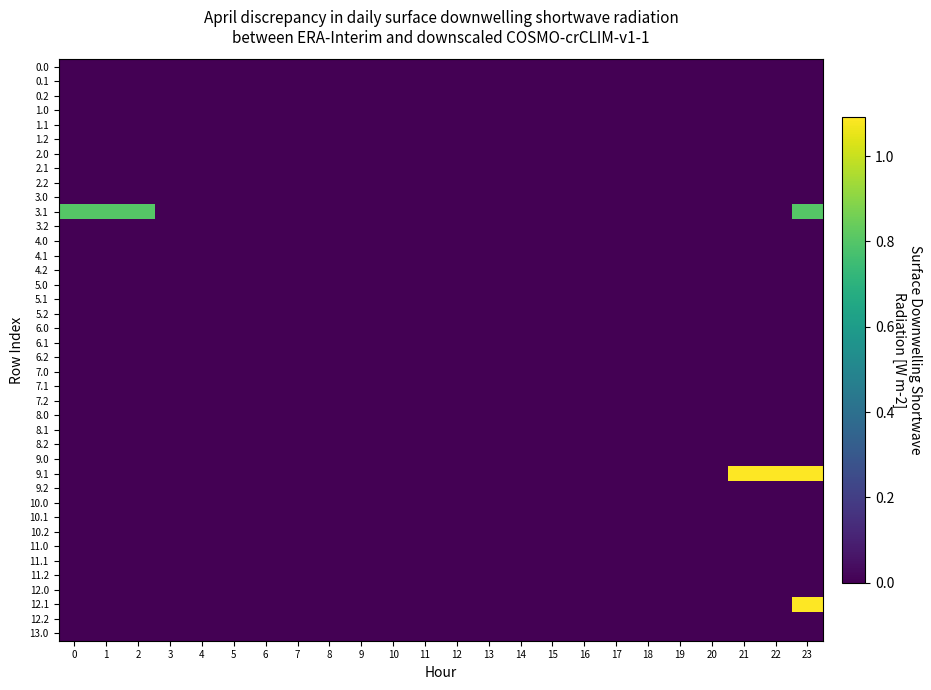

Reading left to right, list all the values displayed in this chart.

0.0: 0=0.0	1=0.0	2=0.0	3=0.0	4=0.0	5=0.0	6=0.0	7=0.0	8=0.0	9=0.0	10=0.0	11=0.0	12=0.0	13=0.0	14=0.0	15=0.0	16=0.0	17=0.0	18=0.0	19=0.0	20=0.0	21=0.0	22=0.0	23=0.0
0.1: 0=0.0	1=0.0	2=0.0	3=0.0	4=0.0	5=0.0	6=0.0	7=0.0	8=0.0	9=0.0	10=0.0	11=0.0	12=0.0	13=0.0	14=0.0	15=0.0	16=0.0	17=0.0	18=0.0	19=0.0	20=0.0	21=0.0	22=0.0	23=0.0
0.2: 0=0.0	1=0.0	2=0.0	3=0.0	4=0.0	5=0.0	6=0.0	7=0.0	8=0.0	9=0.0	10=0.0	11=0.0	12=0.0	13=0.0	14=0.0	15=0.0	16=0.0	17=0.0	18=0.0	19=0.0	20=0.0	21=0.0	22=0.0	23=0.0
1.0: 0=0.0	1=0.0	2=0.0	3=0.0	4=0.0	5=0.0	6=0.0	7=0.0	8=0.0	9=0.0	10=0.0	11=0.0	12=0.0	13=0.0	14=0.0	15=0.0	16=0.0	17=0.0	18=0.0	19=0.0	20=0.0	21=0.0	22=0.0	23=0.0
1.1: 0=0.0	1=0.0	2=0.0	3=0.0	4=0.0	5=0.0	6=0.0	7=0.0	8=0.0	9=0.0	10=0.0	11=0.0	12=0.0	13=0.0	14=0.0	15=0.0	16=0.0	17=0.0	18=0.0	19=0.0	20=0.0	21=0.0	22=0.0	23=0.0
1.2: 0=0.0	1=0.0	2=0.0	3=0.0	4=0.0	5=0.0	6=0.0	7=0.0	8=0.0	9=0.0	10=0.0	11=0.0	12=0.0	13=0.0	14=0.0	15=0.0	16=0.0	17=0.0	18=0.0	19=0.0	20=0.0	21=0.0	22=0.0	23=0.0
2.0: 0=0.0	1=0.0	2=0.0	3=0.0	4=0.0	5=0.0	6=0.0	7=0.0	8=0.0	9=0.0	10=0.0	11=0.0	12=0.0	13=0.0	14=0.0	15=0.0	16=0.0	17=0.0	18=0.0	19=0.0	20=0.0	21=0.0	22=0.0	23=0.0
2.1: 0=0.0	1=0.0	2=0.0	3=0.0	4=0.0	5=0.0	6=0.0	7=0.0	8=0.0	9=0.0	10=0.0	11=0.0	12=0.0	13=0.0	14=0.0	15=0.0	16=0.0	17=0.0	18=0.0	19=0.0	20=0.0	21=0.0	22=0.0	23=0.0
2.2: 0=0.0	1=0.0	2=0.0	3=0.0	4=0.0	5=0.0	6=0.0	7=0.0	8=0.0	9=0.0	10=0.0	11=0.0	12=0.0	13=0.0	14=0.0	15=0.0	16=0.0	17=0.0	18=0.0	19=0.0	20=0.0	21=0.0	22=0.0	23=0.0
3.0: 0=0.0	1=0.0	2=0.0	3=0.0	4=0.0	5=0.0	6=0.0	7=0.0	8=0.0	9=0.0	10=0.0	11=0.0	12=0.0	13=0.0	14=0.0	15=0.0	16=0.0	17=0.0	18=0.0	19=0.0	20=0.0	21=0.0	22=0.0	23=0.0
3.1: 0=0.8	1=0.8	2=0.8	3=0.0	4=0.0	5=0.0	6=0.0	7=0.0	8=0.0	9=0.0	10=0.0	11=0.0	12=0.0	13=0.0	14=0.0	15=0.0	16=0.0	17=0.0	18=0.0	19=0.0	20=0.0	21=0.0	22=0.0	23=0.8
3.2: 0=0.0	1=0.0	2=0.0	3=0.0	4=0.0	5=0.0	6=0.0	7=0.0	8=0.0	9=0.0	10=0.0	11=0.0	12=0.0	13=0.0	14=0.0	15=0.0	16=0.0	17=0.0	18=0.0	19=0.0	20=0.0	21=0.0	22=0.0	23=0.0
4.0: 0=0.0	1=0.0	2=0.0	3=0.0	4=0.0	5=0.0	6=0.0	7=0.0	8=0.0	9=0.0	10=0.0	11=0.0	12=0.0	13=0.0	14=0.0	15=0.0	16=0.0	17=0.0	18=0.0	19=0.0	20=0.0	21=0.0	22=0.0	23=0.0
4.1: 0=0.0	1=0.0	2=0.0	3=0.0	4=0.0	5=0.0	6=0.0	7=0.0	8=0.0	9=0.0	10=0.0	11=0.0	12=0.0	13=0.0	14=0.0	15=0.0	16=0.0	17=0.0	18=0.0	19=0.0	20=0.0	21=0.0	22=0.0	23=0.0
4.2: 0=0.0	1=0.0	2=0.0	3=0.0	4=0.0	5=0.0	6=0.0	7=0.0	8=0.0	9=0.0	10=0.0	11=0.0	12=0.0	13=0.0	14=0.0	15=0.0	16=0.0	17=0.0	18=0.0	19=0.0	20=0.0	21=0.0	22=0.0	23=0.0
5.0: 0=0.0	1=0.0	2=0.0	3=0.0	4=0.0	5=0.0	6=0.0	7=0.0	8=0.0	9=0.0	10=0.0	11=0.0	12=0.0	13=0.0	14=0.0	15=0.0	16=0.0	17=0.0	18=0.0	19=0.0	20=0.0	21=0.0	22=0.0	23=0.0
5.1: 0=0.0	1=0.0	2=0.0	3=0.0	4=0.0	5=0.0	6=0.0	7=0.0	8=0.0	9=0.0	10=0.0	11=0.0	12=0.0	13=0.0	14=0.0	15=0.0	16=0.0	17=0.0	18=0.0	19=0.0	20=0.0	21=0.0	22=0.0	23=0.0
5.2: 0=0.0	1=0.0	2=0.0	3=0.0	4=0.0	5=0.0	6=0.0	7=0.0	8=0.0	9=0.0	10=0.0	11=0.0	12=0.0	13=0.0	14=0.0	15=0.0	16=0.0	17=0.0	18=0.0	19=0.0	20=0.0	21=0.0	22=0.0	23=0.0
6.0: 0=0.0	1=0.0	2=0.0	3=0.0	4=0.0	5=0.0	6=0.0	7=0.0	8=0.0	9=0.0	10=0.0	11=0.0	12=0.0	13=0.0	14=0.0	15=0.0	16=0.0	17=0.0	18=0.0	19=0.0	20=0.0	21=0.0	22=0.0	23=0.0
6.1: 0=0.0	1=0.0	2=0.0	3=0.0	4=0.0	5=0.0	6=0.0	7=0.0	8=0.0	9=0.0	10=0.0	11=0.0	12=0.0	13=0.0	14=0.0	15=0.0	16=0.0	17=0.0	18=0.0	19=0.0	20=0.0	21=0.0	22=0.0	23=0.0
6.2: 0=0.0	1=0.0	2=0.0	3=0.0	4=0.0	5=0.0	6=0.0	7=0.0	8=0.0	9=0.0	10=0.0	11=0.0	12=0.0	13=0.0	14=0.0	15=0.0	16=0.0	17=0.0	18=0.0	19=0.0	20=0.0	21=0.0	22=0.0	23=0.0
7.0: 0=0.0	1=0.0	2=0.0	3=0.0	4=0.0	5=0.0	6=0.0	7=0.0	8=0.0	9=0.0	10=0.0	11=0.0	12=0.0	13=0.0	14=0.0	15=0.0	16=0.0	17=0.0	18=0.0	19=0.0	20=0.0	21=0.0	22=0.0	23=0.0
7.1: 0=0.0	1=0.0	2=0.0	3=0.0	4=0.0	5=0.0	6=0.0	7=0.0	8=0.0	9=0.0	10=0.0	11=0.0	12=0.0	13=0.0	14=0.0	15=0.0	16=0.0	17=0.0	18=0.0	19=0.0	20=0.0	21=0.0	22=0.0	23=0.0
7.2: 0=0.0	1=0.0	2=0.0	3=0.0	4=0.0	5=0.0	6=0.0	7=0.0	8=0.0	9=0.0	10=0.0	11=0.0	12=0.0	13=0.0	14=0.0	15=0.0	16=0.0	17=0.0	18=0.0	19=0.0	20=0.0	21=0.0	22=0.0	23=0.0
8.0: 0=0.0	1=0.0	2=0.0	3=0.0	4=0.0	5=0.0	6=0.0	7=0.0	8=0.0	9=0.0	10=0.0	11=0.0	12=0.0	13=0.0	14=0.0	15=0.0	16=0.0	17=0.0	18=0.0	19=0.0	20=0.0	21=0.0	22=0.0	23=0.0
8.1: 0=0.0	1=0.0	2=0.0	3=0.0	4=0.0	5=0.0	6=0.0	7=0.0	8=0.0	9=0.0	10=0.0	11=0.0	12=0.0	13=0.0	14=0.0	15=0.0	16=0.0	17=0.0	18=0.0	19=0.0	20=0.0	21=0.0	22=0.0	23=0.0
8.2: 0=0.0	1=0.0	2=0.0	3=0.0	4=0.0	5=0.0	6=0.0	7=0.0	8=0.0	9=0.0	10=0.0	11=0.0	12=0.0	13=0.0	14=0.0	15=0.0	16=0.0	17=0.0	18=0.0	19=0.0	20=0.0	21=0.0	22=0.0	23=0.0
9.0: 0=0.0	1=0.0	2=0.0	3=0.0	4=0.0	5=0.0	6=0.0	7=0.0	8=0.0	9=0.0	10=0.0	11=0.0	12=0.0	13=0.0	14=0.0	15=0.0	16=0.0	17=0.0	18=0.0	19=0.0	20=0.0	21=0.0	22=0.0	23=0.0
9.1: 0=0.0	1=0.0	2=0.0	3=0.0	4=0.0	5=0.0	6=0.0	7=0.0	8=0.0	9=0.0	10=0.0	11=0.0	12=0.0	13=0.0	14=0.0	15=0.0	16=0.0	17=0.0	18=0.0	19=0.0	20=0.0	21=1.1	22=1.1	23=1.1
9.2: 0=0.0	1=0.0	2=0.0	3=0.0	4=0.0	5=0.0	6=0.0	7=0.0	8=0.0	9=0.0	10=0.0	11=0.0	12=0.0	13=0.0	14=0.0	15=0.0	16=0.0	17=0.0	18=0.0	19=0.0	20=0.0	21=0.0	22=0.0	23=0.0
10.0: 0=0.0	1=0.0	2=0.0	3=0.0	4=0.0	5=0.0	6=0.0	7=0.0	8=0.0	9=0.0	10=0.0	11=0.0	12=0.0	13=0.0	14=0.0	15=0.0	16=0.0	17=0.0	18=0.0	19=0.0	20=0.0	21=0.0	22=0.0	23=0.0
10.1: 0=0.0	1=0.0	2=0.0	3=0.0	4=0.0	5=0.0	6=0.0	7=0.0	8=0.0	9=0.0	10=0.0	11=0.0	12=0.0	13=0.0	14=0.0	15=0.0	16=0.0	17=0.0	18=0.0	19=0.0	20=0.0	21=0.0	22=0.0	23=0.0
10.2: 0=0.0	1=0.0	2=0.0	3=0.0	4=0.0	5=0.0	6=0.0	7=0.0	8=0.0	9=0.0	10=0.0	11=0.0	12=0.0	13=0.0	14=0.0	15=0.0	16=0.0	17=0.0	18=0.0	19=0.0	20=0.0	21=0.0	22=0.0	23=0.0
11.0: 0=0.0	1=0.0	2=0.0	3=0.0	4=0.0	5=0.0	6=0.0	7=0.0	8=0.0	9=0.0	10=0.0	11=0.0	12=0.0	13=0.0	14=0.0	15=0.0	16=0.0	17=0.0	18=0.0	19=0.0	20=0.0	21=0.0	22=0.0	23=0.0
11.1: 0=0.0	1=0.0	2=0.0	3=0.0	4=0.0	5=0.0	6=0.0	7=0.0	8=0.0	9=0.0	10=0.0	11=0.0	12=0.0	13=0.0	14=0.0	15=0.0	16=0.0	17=0.0	18=0.0	19=0.0	20=0.0	21=0.0	22=0.0	23=0.0
11.2: 0=0.0	1=0.0	2=0.0	3=0.0	4=0.0	5=0.0	6=0.0	7=0.0	8=0.0	9=0.0	10=0.0	11=0.0	12=0.0	13=0.0	14=0.0	15=0.0	16=0.0	17=0.0	18=0.0	19=0.0	20=0.0	21=0.0	22=0.0	23=0.0
12.0: 0=0.0	1=0.0	2=0.0	3=0.0	4=0.0	5=0.0	6=0.0	7=0.0	8=0.0	9=0.0	10=0.0	11=0.0	12=0.0	13=0.0	14=0.0	15=0.0	16=0.0	17=0.0	18=0.0	19=0.0	20=0.0	21=0.0	22=0.0	23=0.0
12.1: 0=0.0	1=0.0	2=0.0	3=0.0	4=0.0	5=0.0	6=0.0	7=0.0	8=0.0	9=0.0	10=0.0	11=0.0	12=0.0	13=0.0	14=0.0	15=0.0	16=0.0	17=0.0	18=0.0	19=0.0	20=0.0	21=0.0	22=0.0	23=1.1
12.2: 0=0.0	1=0.0	2=0.0	3=0.0	4=0.0	5=0.0	6=0.0	7=0.0	8=0.0	9=0.0	10=0.0	11=0.0	12=0.0	13=0.0	14=0.0	15=0.0	16=0.0	17=0.0	18=0.0	19=0.0	20=0.0	21=0.0	22=0.0	23=0.0
13.0: 0=0.0	1=0.0	2=0.0	3=0.0	4=0.0	5=0.0	6=0.0	7=0.0	8=0.0	9=0.0	10=0.0	11=0.0	12=0.0	13=0.0	14=0.0	15=0.0	16=0.0	17=0.0	18=0.0	19=0.0	20=0.0	21=0.0	22=0.0	23=0.0